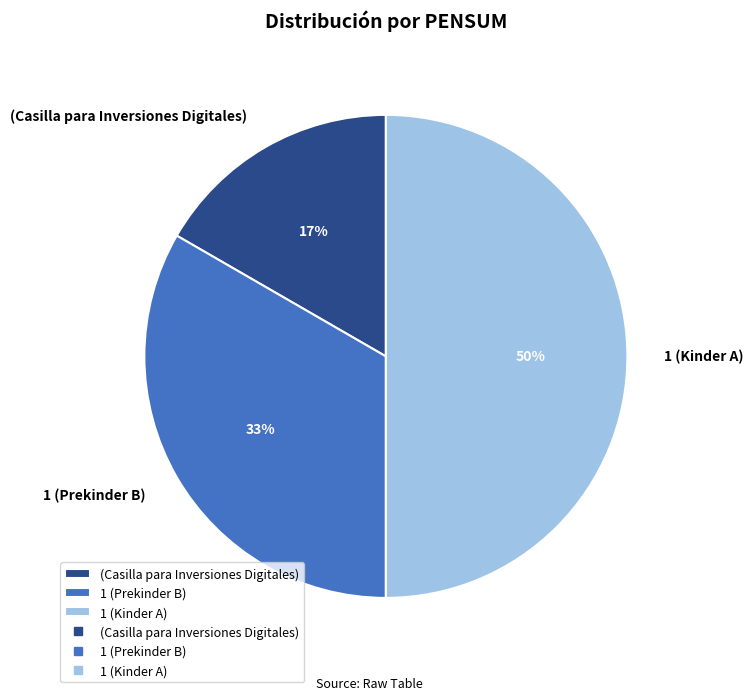

What is the largest slice in the pie chart?

1 (Kinder A)